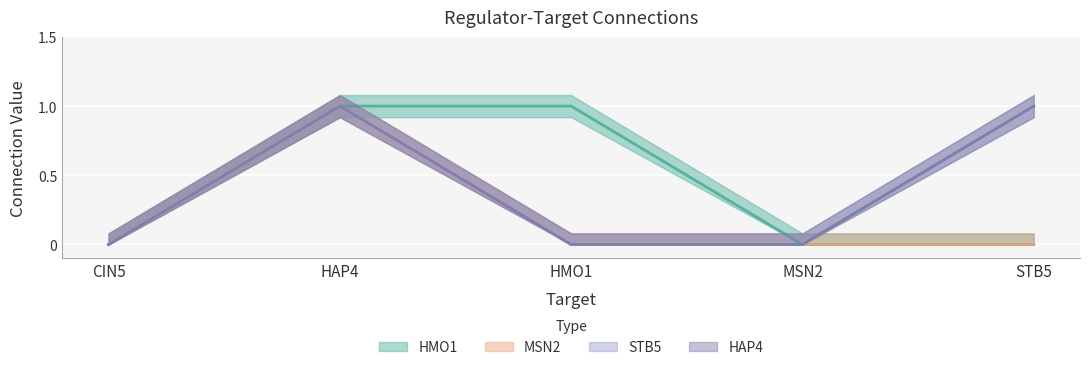

At how many categories does at least one series exceed 0?

3